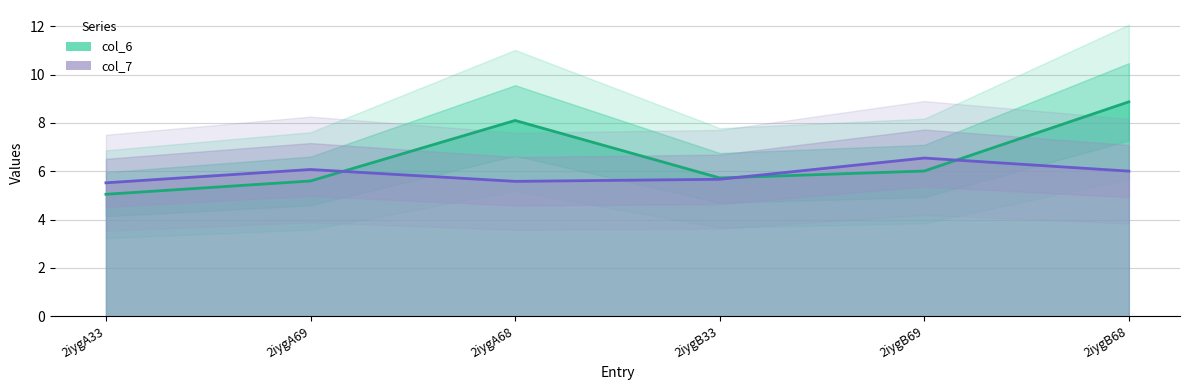

Between 2iygA68 and 2iygB33, which series saw the biggest shift?

col_6